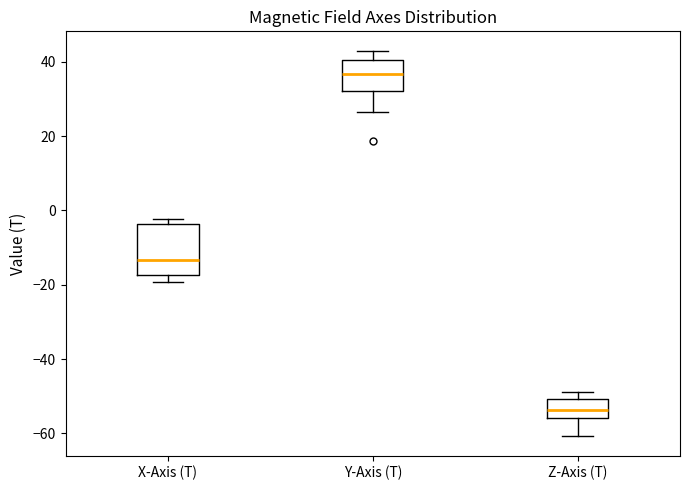

Where is the upper edge of the box for X-Axis (T) on the y-axis? The values are not printed on the chart, so give them approximately, as read against the axis.

-4